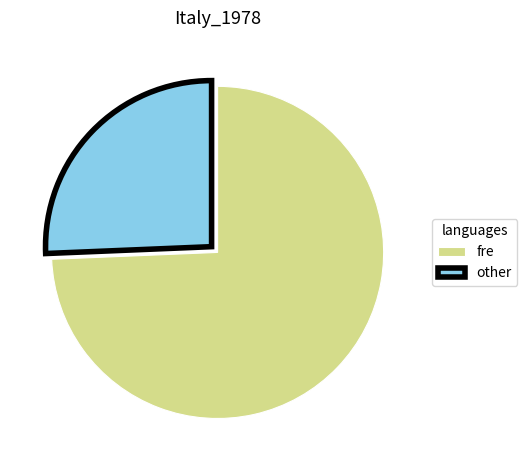

Which category has the biggest portion of the pie?

fre